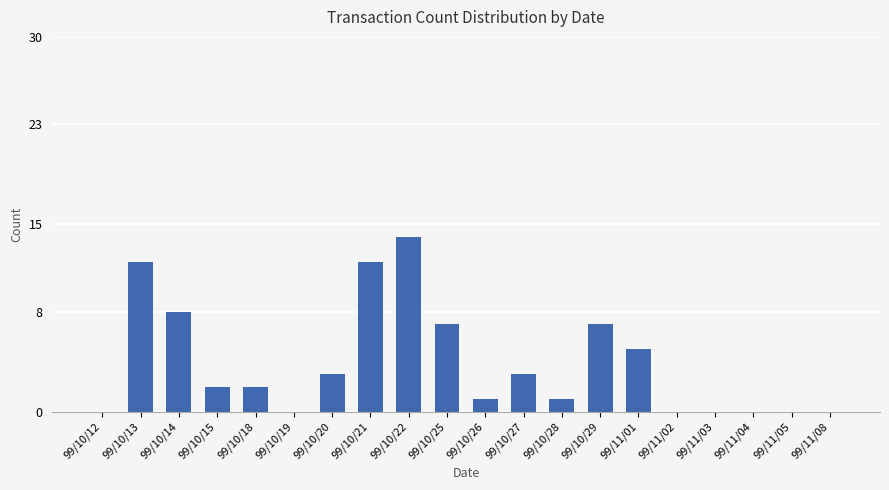

Which has a higher value, 99/11/05 or 99/10/18?

99/10/18